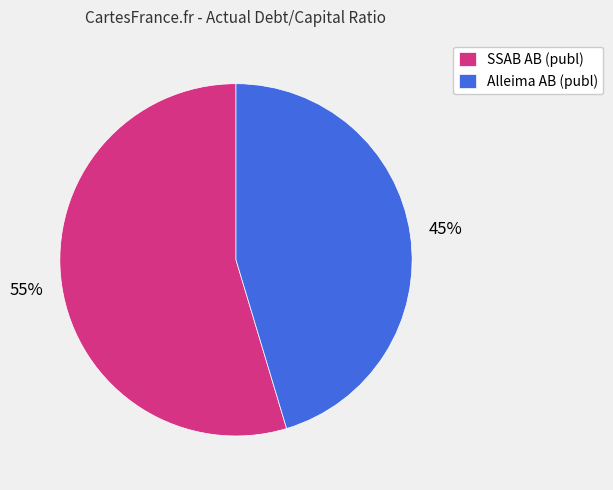

Combined, do SSAB AB (publ) and Alleima AB (publ) account for over 50%?

Yes